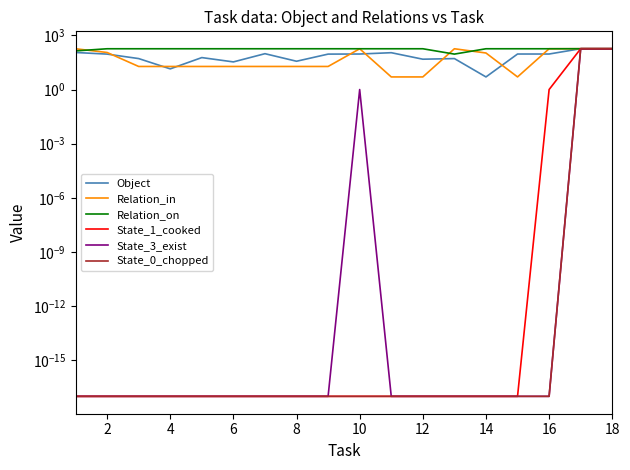

At how many categories does at least one series exceed 26?

18